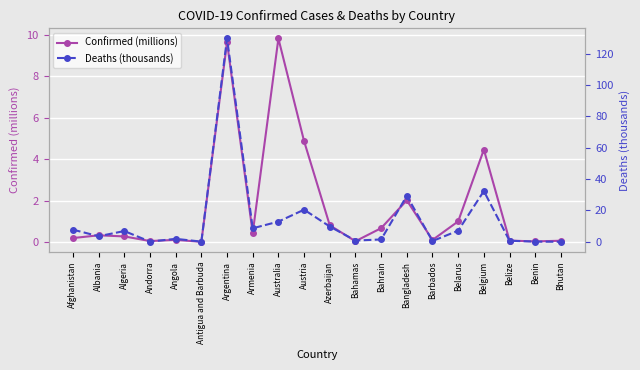

Is the value of Deaths (thousands) at Andorra greater than the value of Confirmed (millions) at Afghanistan?

No